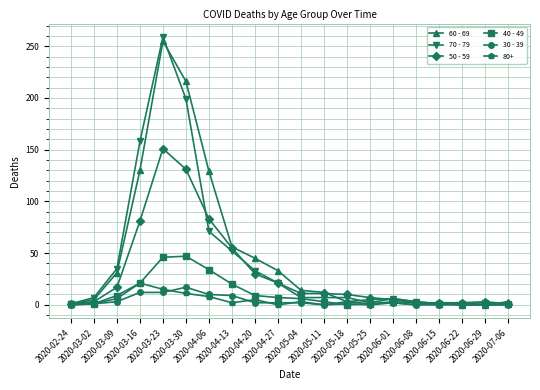

At which category is the sum across all series the highest?

2020-03-23